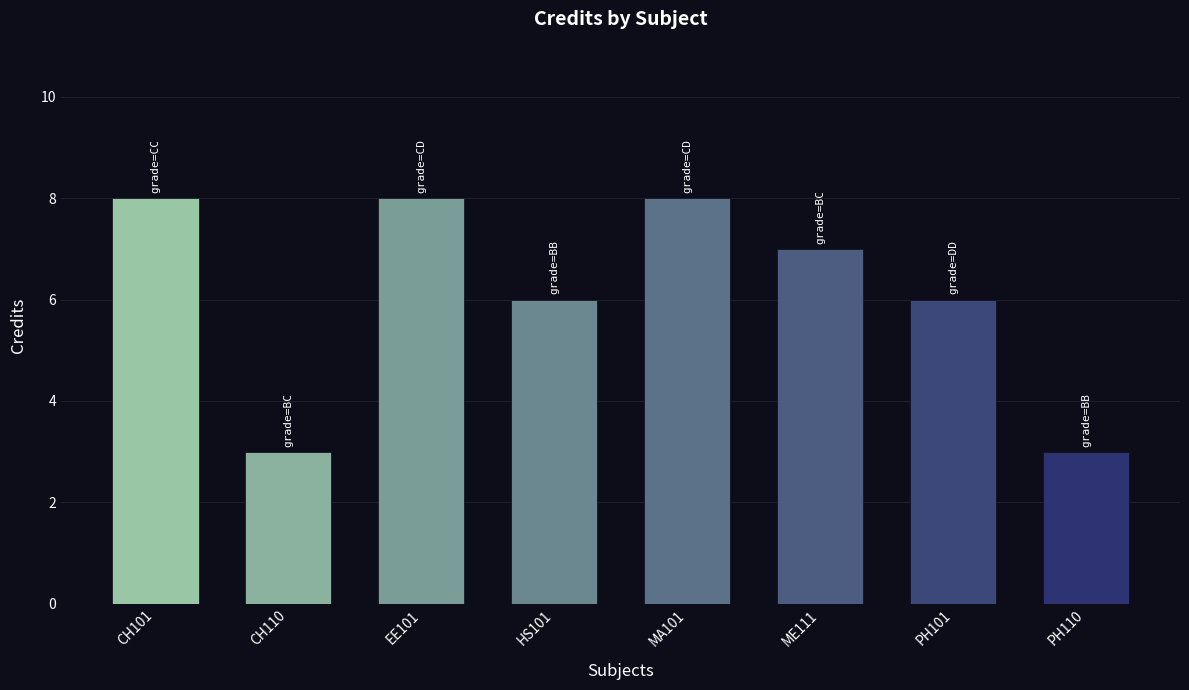

What is the sum of the values at PH101 and PH110?

9